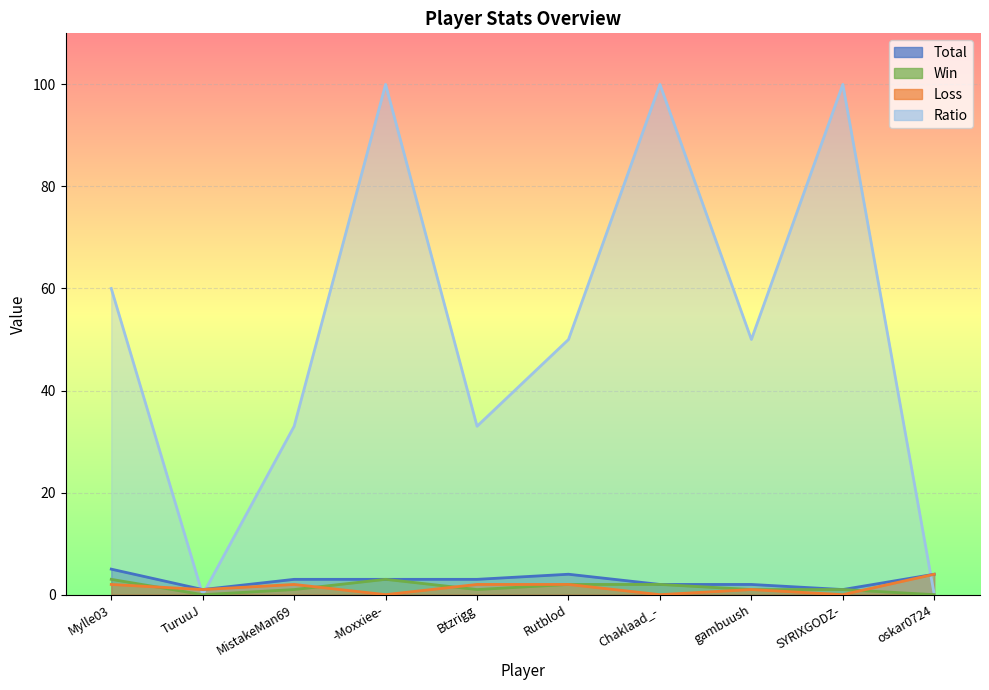

In Win, how many points are lower than both neighbors (excluding endpoints)?

2